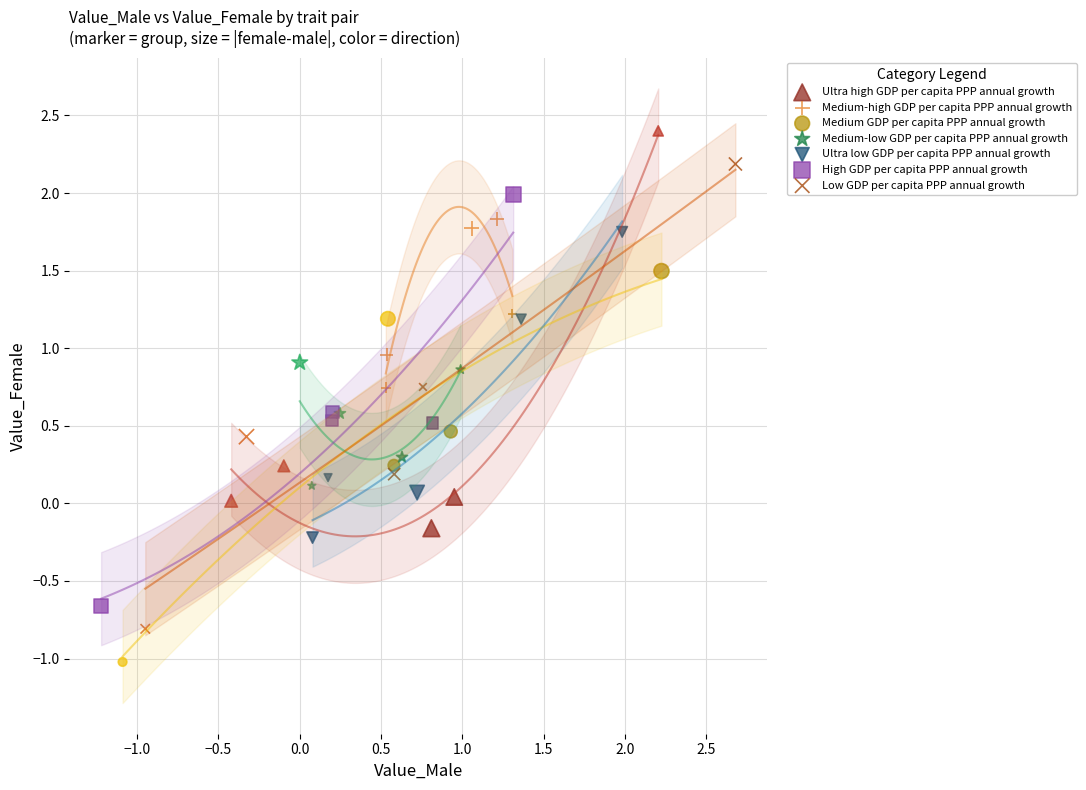

Which series contains the lowest Y value?

Medium GDP per capita PPP annual growth